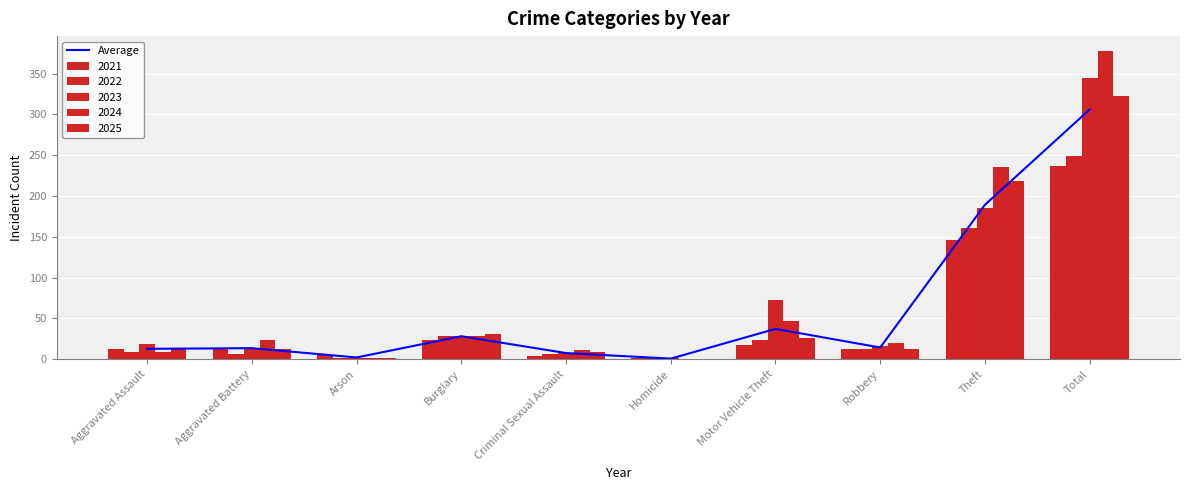

Are the bars horizontal?

No